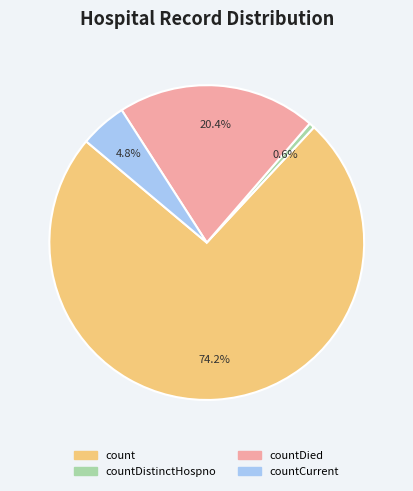

Does any single category account for the majority?

Yes